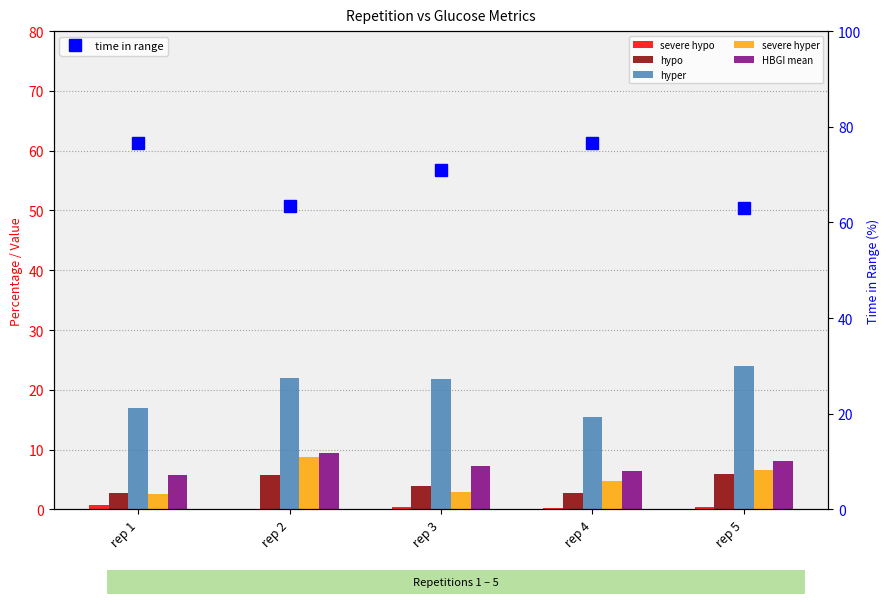

How many distinct data groups are displayed?

6